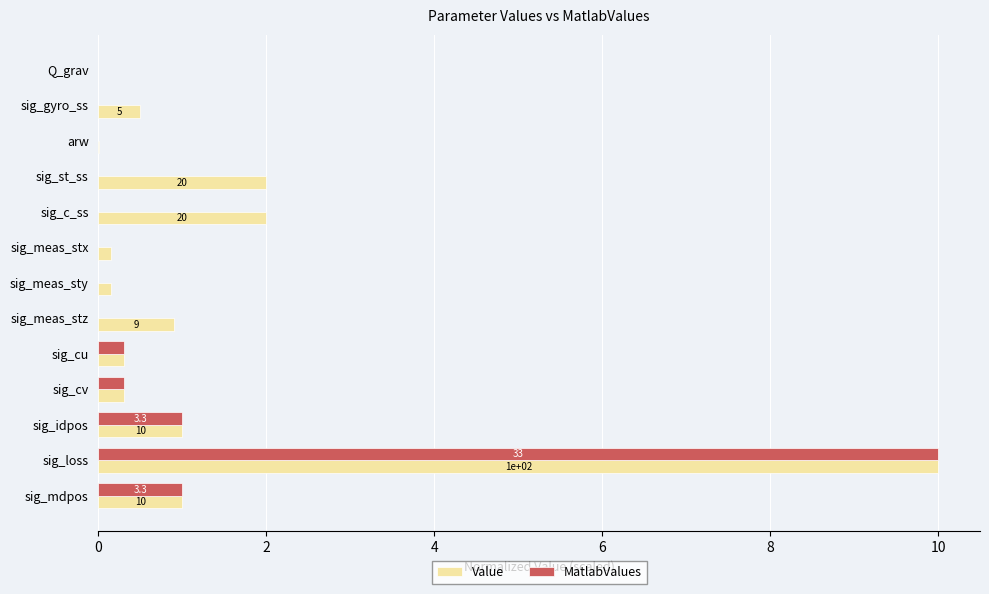

True or false: MatlabValues has a value of 0.0 at sig_meas_stx.

True